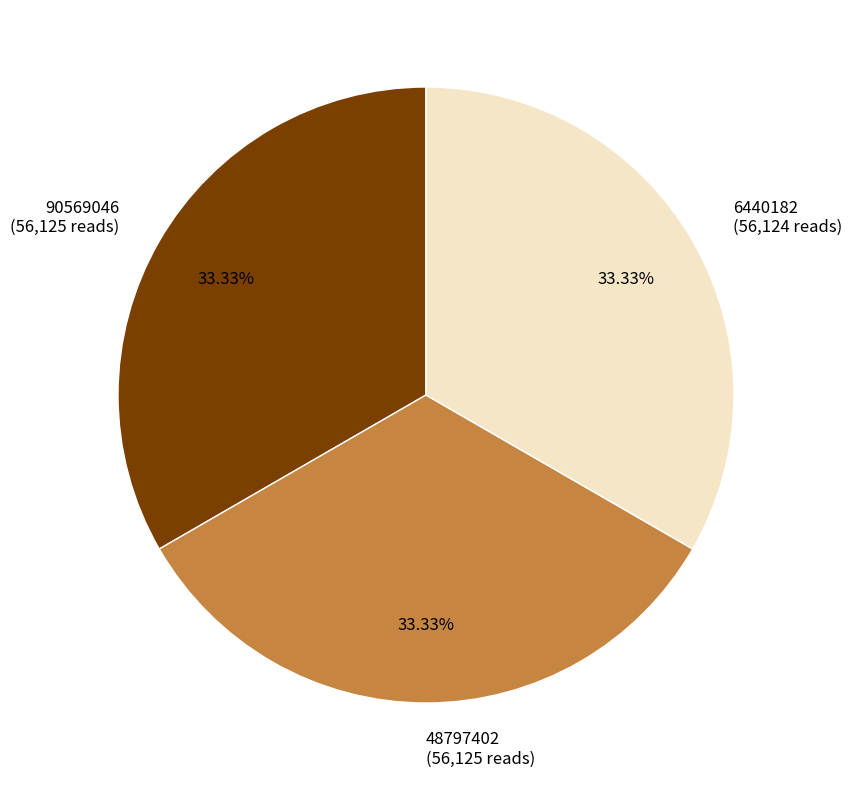

Does 6440182 account for over 50% of the chart?

No